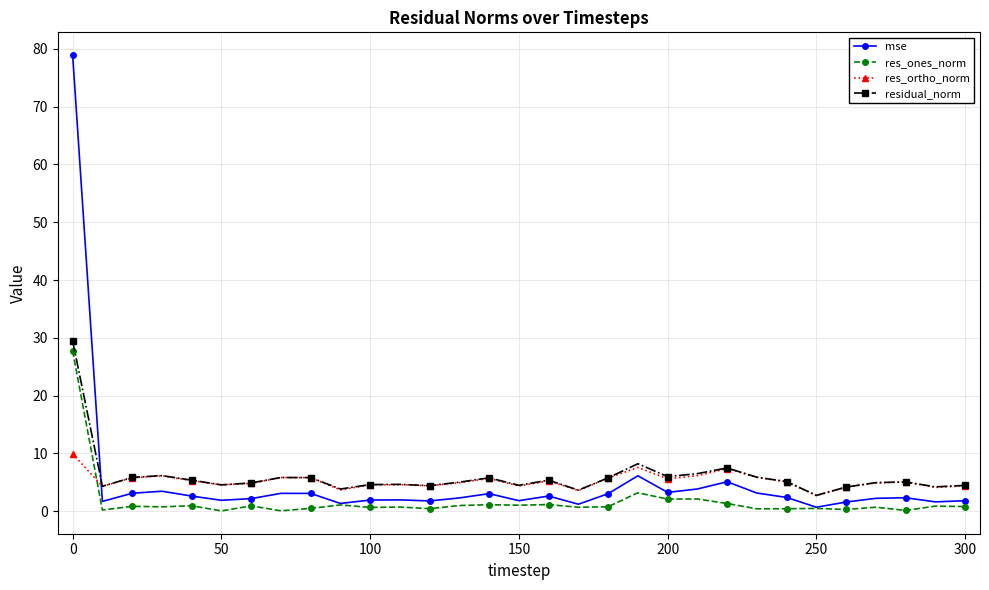

How many categories are shown in the chart?

31